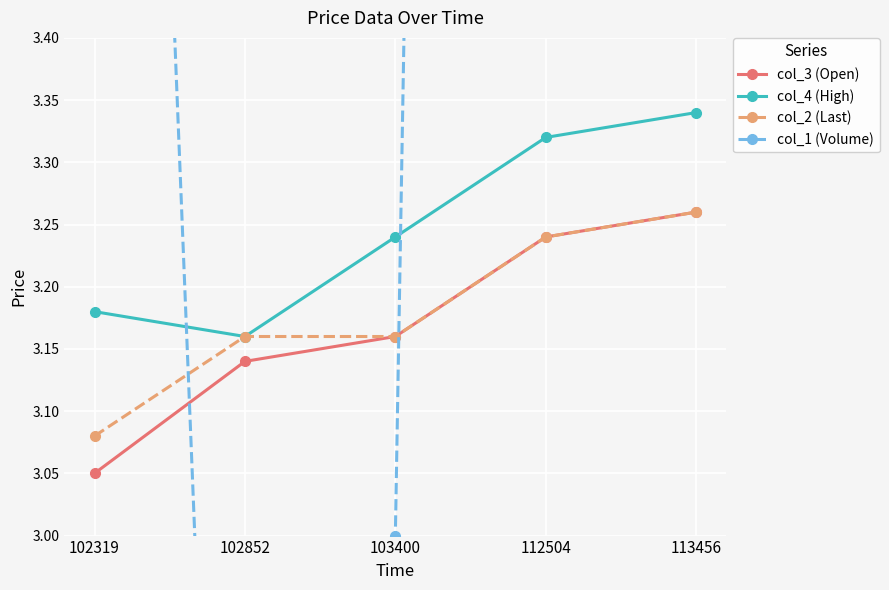

Rank the series by their maximum value, from lowest to highest.

col_3 (Open), col_2 (Last), col_4 (High), col_1 (Volume)